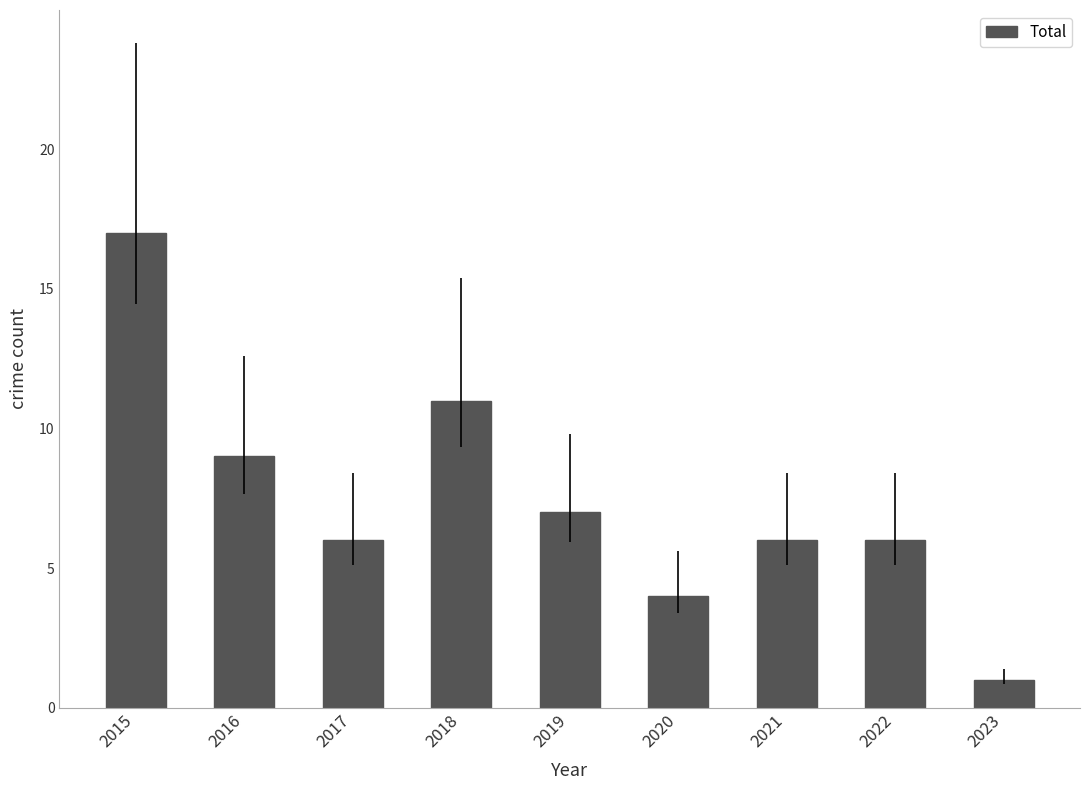

What is the sum of all values?

67